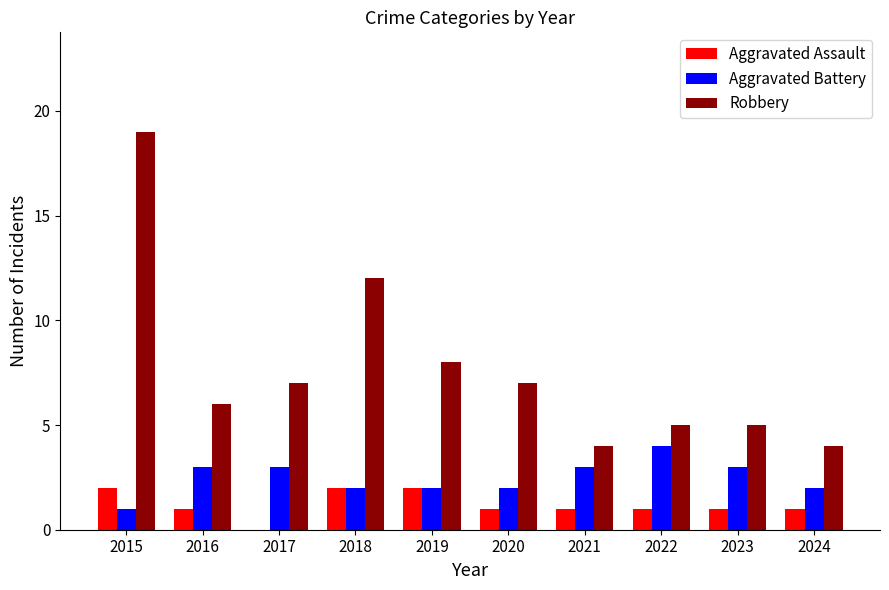

Reading right to left, transcribe all the data shown in this chart.

Aggravated Assault: 1	1	1	1	1	2	2	0	1	2
Aggravated Battery: 2	3	4	3	2	2	2	3	3	1
Robbery: 4	5	5	4	7	8	12	7	6	19